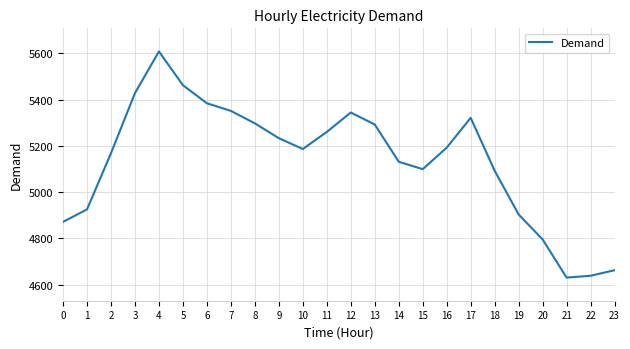

The chart shows a value of 5168 at 2. True or false?

True